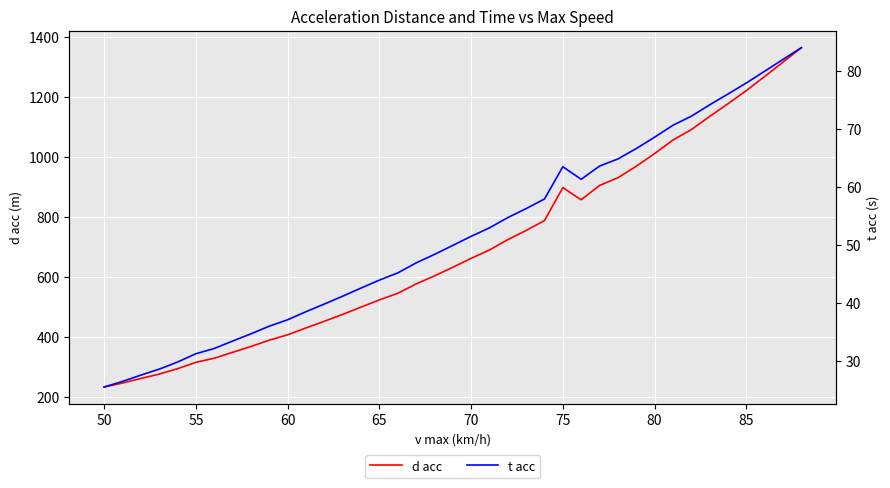

The value of d acc at 65 is 524.8. True or false?

True